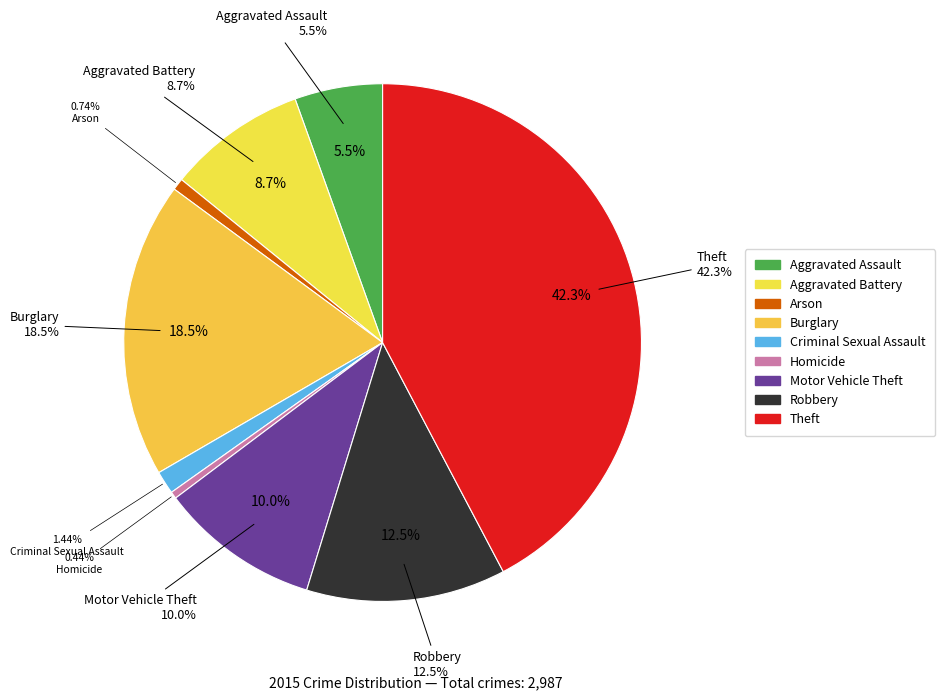

What is the change in value from Arson to Homicide?

-9